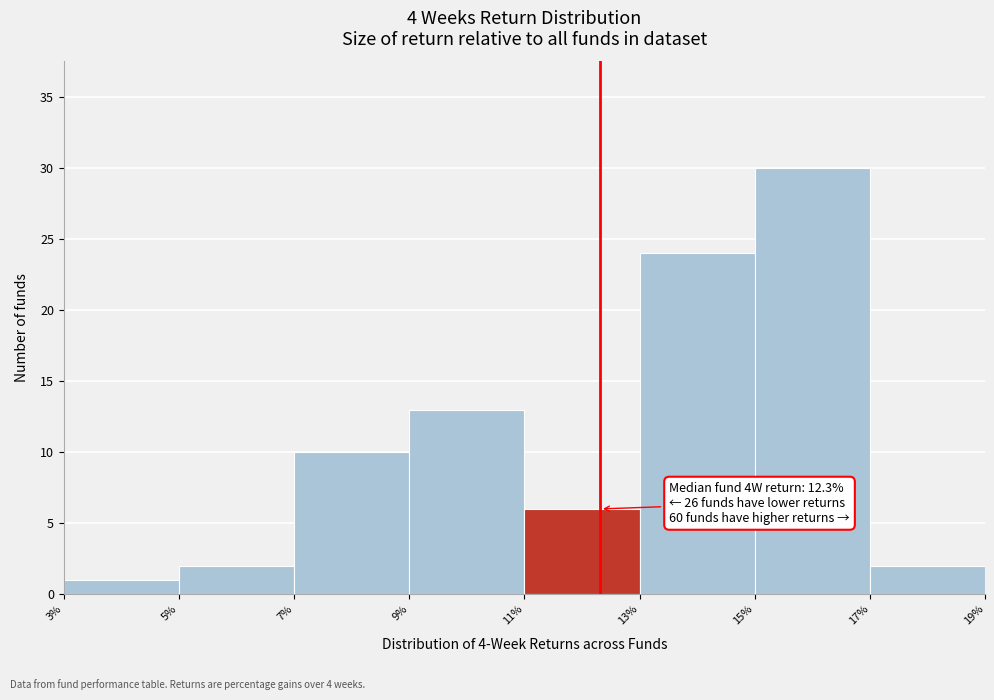

Over which range of the x-axis is the bar tallest?

15% to 17%